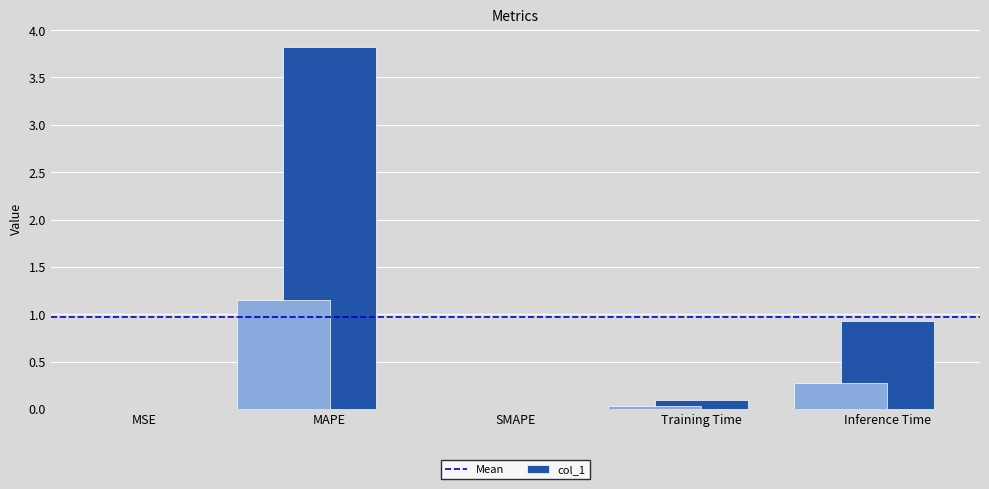

What is the difference between the maximum and minimum values?

3.8